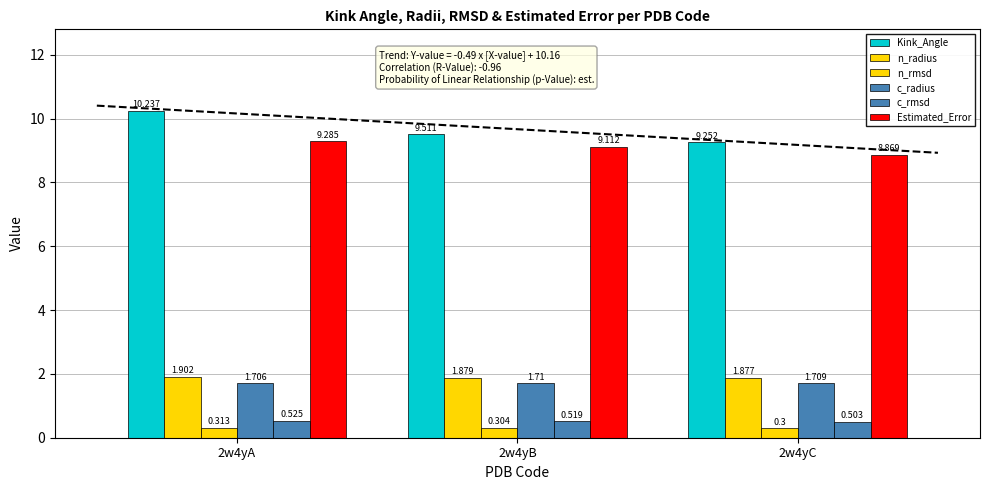

True or false: c_radius has a value of 1.7 at 2w4yB.

True